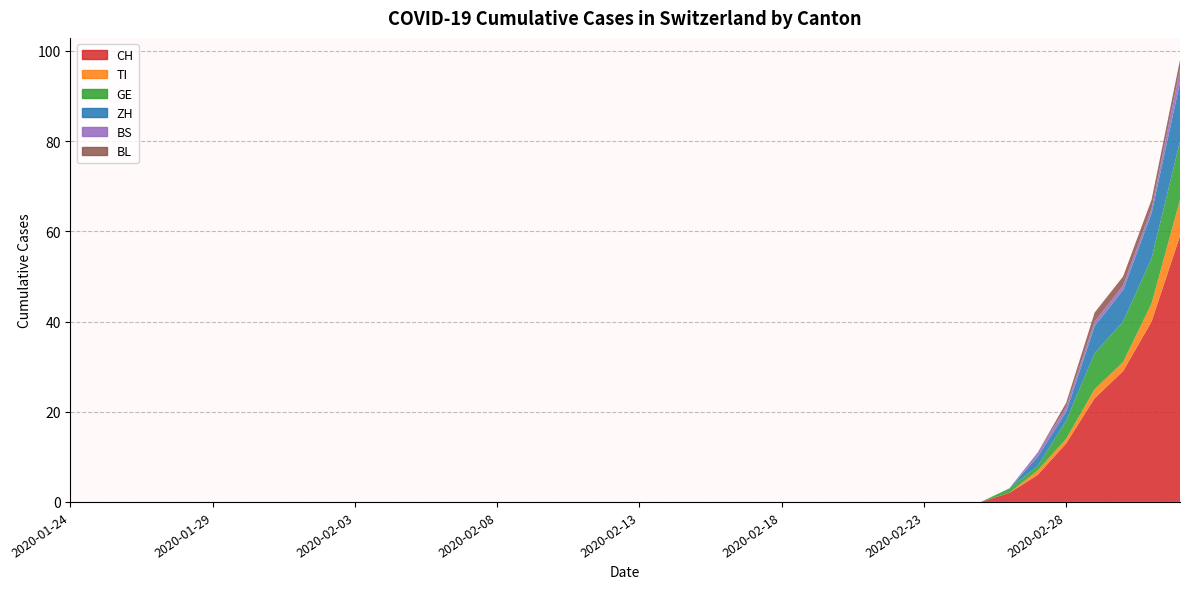

Reading left to right, transcribe all the data shown in this chart.

CH: 2020-01-24=0	2020-01-25=0	2020-01-26=0	2020-01-27=0	2020-01-28=0	2020-01-29=0	2020-01-30=0	2020-01-31=0	2020-02-01=0	2020-02-02=0	2020-02-03=0	2020-02-04=0	2020-02-05=0	2020-02-06=0	2020-02-07=0	2020-02-08=0	2020-02-09=0	2020-02-10=0	2020-02-11=0	2020-02-12=0	2020-02-13=0	2020-02-14=0	2020-02-15=0	2020-02-16=0	2020-02-17=0	2020-02-18=0	2020-02-19=0	2020-02-20=0	2020-02-21=0	2020-02-22=0	2020-02-23=0	2020-02-24=0	2020-02-25=0	2020-02-26=2	2020-02-27=6	2020-02-28=13	2020-02-29=23	2020-03-01=29	2020-03-02=40	2020-03-03=59
TI: 2020-01-24=0	2020-01-25=0	2020-01-26=0	2020-01-27=0	2020-01-28=0	2020-01-29=0	2020-01-30=0	2020-01-31=0	2020-02-01=0	2020-02-02=0	2020-02-03=0	2020-02-04=0	2020-02-05=0	2020-02-06=0	2020-02-07=0	2020-02-08=0	2020-02-09=0	2020-02-10=0	2020-02-11=0	2020-02-12=0	2020-02-13=0	2020-02-14=0	2020-02-15=0	2020-02-16=0	2020-02-17=0	2020-02-18=0	2020-02-19=0	2020-02-20=0	2020-02-21=0	2020-02-22=0	2020-02-23=0	2020-02-24=0	2020-02-25=0	2020-02-26=0	2020-02-27=1	2020-02-28=1	2020-02-29=2	2020-03-01=2	2020-03-02=4	2020-03-03=8
GE: 2020-01-24=0	2020-01-25=0	2020-01-26=0	2020-01-27=0	2020-01-28=0	2020-01-29=0	2020-01-30=0	2020-01-31=0	2020-02-01=0	2020-02-02=0	2020-02-03=0	2020-02-04=0	2020-02-05=0	2020-02-06=0	2020-02-07=0	2020-02-08=0	2020-02-09=0	2020-02-10=0	2020-02-11=0	2020-02-12=0	2020-02-13=0	2020-02-14=0	2020-02-15=0	2020-02-16=0	2020-02-17=0	2020-02-18=0	2020-02-19=0	2020-02-20=0	2020-02-21=0	2020-02-22=0	2020-02-23=0	2020-02-24=0	2020-02-25=0	2020-02-26=1	2020-02-27=1	2020-02-28=4	2020-02-29=8	2020-03-01=9	2020-03-02=10	2020-03-03=13
ZH: 2020-01-24=0	2020-01-25=0	2020-01-26=0	2020-01-27=0	2020-01-28=0	2020-01-29=0	2020-01-30=0	2020-01-31=0	2020-02-01=0	2020-02-02=0	2020-02-03=0	2020-02-04=0	2020-02-05=0	2020-02-06=0	2020-02-07=0	2020-02-08=0	2020-02-09=0	2020-02-10=0	2020-02-11=0	2020-02-12=0	2020-02-13=0	2020-02-14=0	2020-02-15=0	2020-02-16=0	2020-02-17=0	2020-02-18=0	2020-02-19=0	2020-02-20=0	2020-02-21=0	2020-02-22=0	2020-02-23=0	2020-02-24=0	2020-02-25=0	2020-02-26=0	2020-02-27=2	2020-02-28=2	2020-02-29=6	2020-03-01=7	2020-03-02=10	2020-03-03=13
BS: 2020-01-24=0	2020-01-25=0	2020-01-26=0	2020-01-27=0	2020-01-28=0	2020-01-29=0	2020-01-30=0	2020-01-31=0	2020-02-01=0	2020-02-02=0	2020-02-03=0	2020-02-04=0	2020-02-05=0	2020-02-06=0	2020-02-07=0	2020-02-08=0	2020-02-09=0	2020-02-10=0	2020-02-11=0	2020-02-12=0	2020-02-13=0	2020-02-14=0	2020-02-15=0	2020-02-16=0	2020-02-17=0	2020-02-18=0	2020-02-19=0	2020-02-20=0	2020-02-21=0	2020-02-22=0	2020-02-23=0	2020-02-24=0	2020-02-25=0	2020-02-26=0	2020-02-27=1	2020-02-28=1	2020-02-29=1	2020-03-01=1	2020-03-02=1	2020-03-03=3
BL: 2020-01-24=0	2020-01-25=0	2020-01-26=0	2020-01-27=0	2020-01-28=0	2020-01-29=0	2020-01-30=0	2020-01-31=0	2020-02-01=0	2020-02-02=0	2020-02-03=0	2020-02-04=0	2020-02-05=0	2020-02-06=0	2020-02-07=0	2020-02-08=0	2020-02-09=0	2020-02-10=0	2020-02-11=0	2020-02-12=0	2020-02-13=0	2020-02-14=0	2020-02-15=0	2020-02-16=0	2020-02-17=0	2020-02-18=0	2020-02-19=0	2020-02-20=0	2020-02-21=0	2020-02-22=0	2020-02-23=0	2020-02-24=0	2020-02-25=0	2020-02-26=0	2020-02-27=0	2020-02-28=1	2020-02-29=2	2020-03-01=2	2020-03-02=2	2020-03-03=2